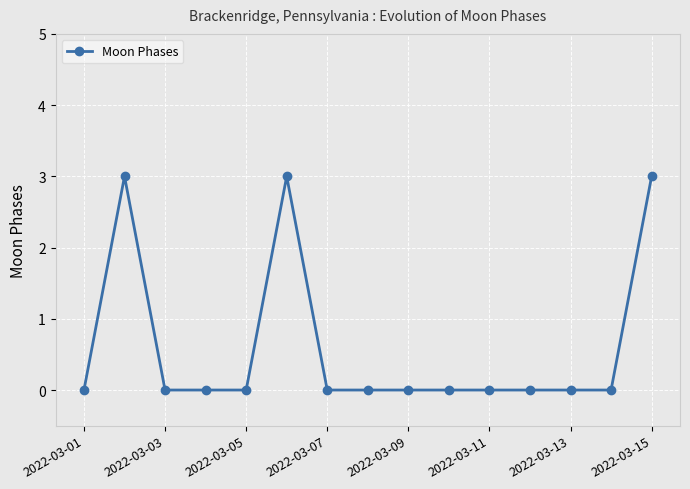

What is the maximum value shown in the chart?

3